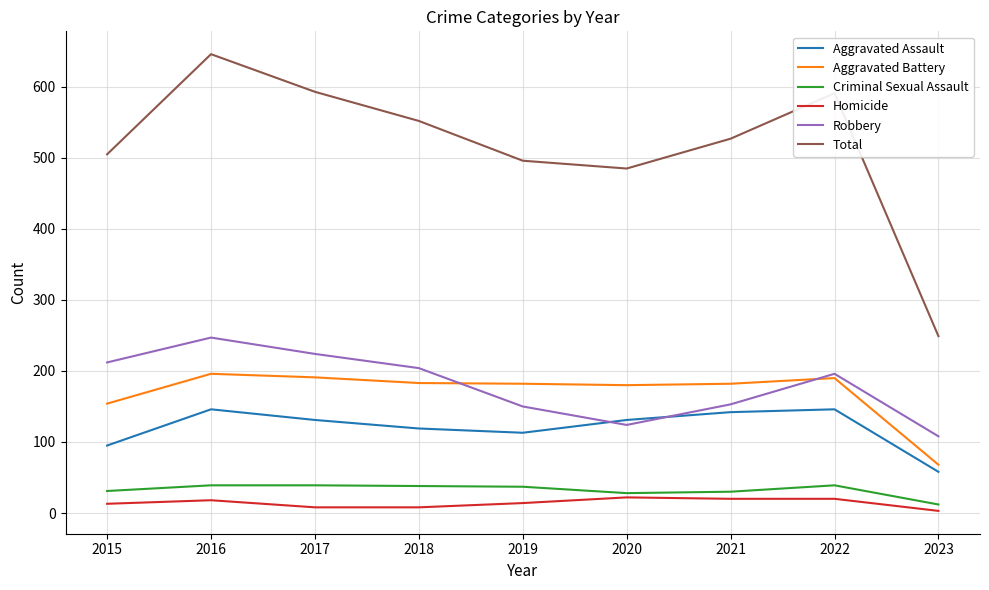

True or false: Total has more than 2 interior local peaks.

False